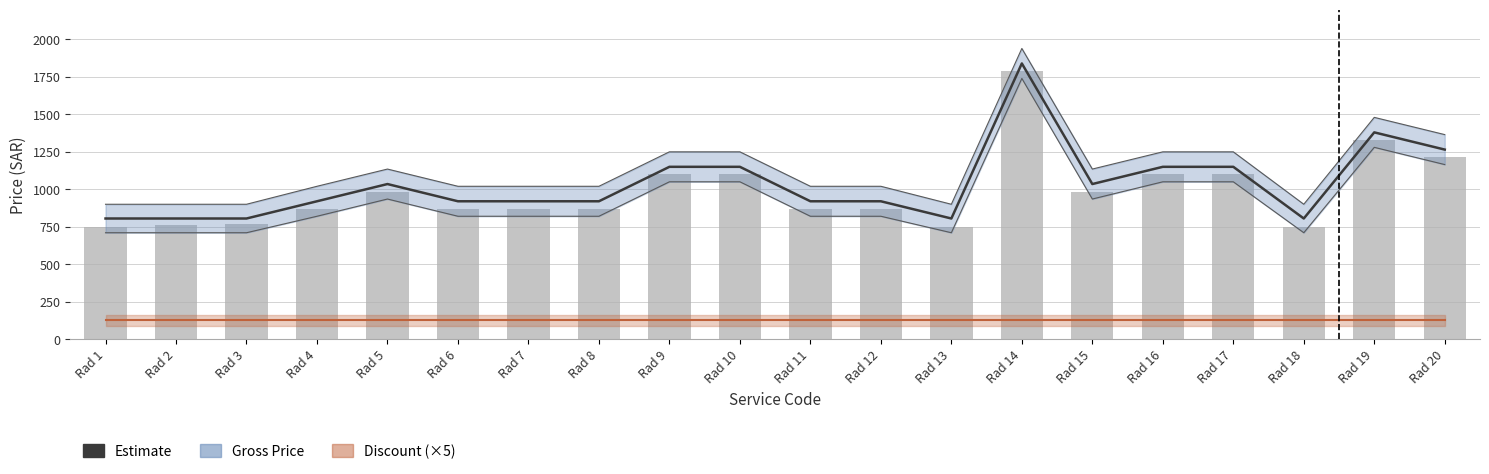

Which series has the largest total across all categories?

gross Price